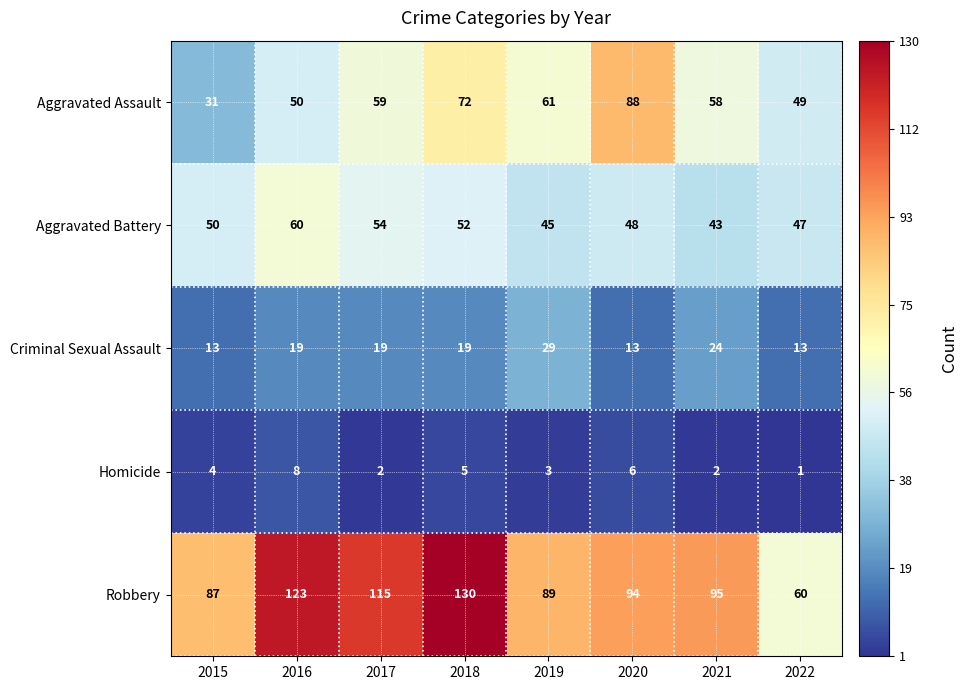

Is it true that Aggravated Assault equals 88 at 2020?

True